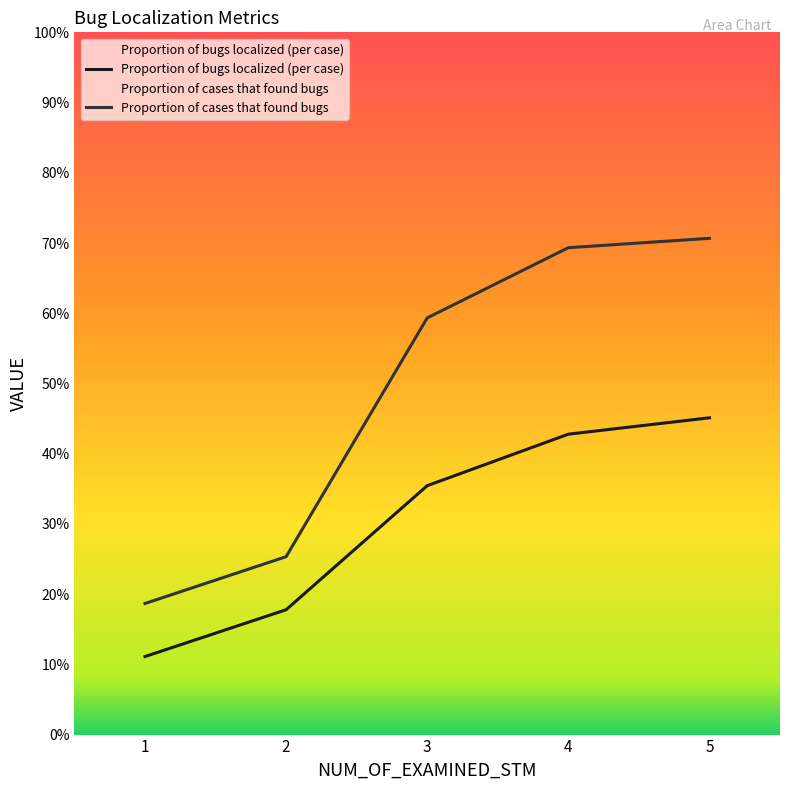

What are all the series names shown in the legend?

Proportion of bugs localized (per case), Proportion of cases that found bugs